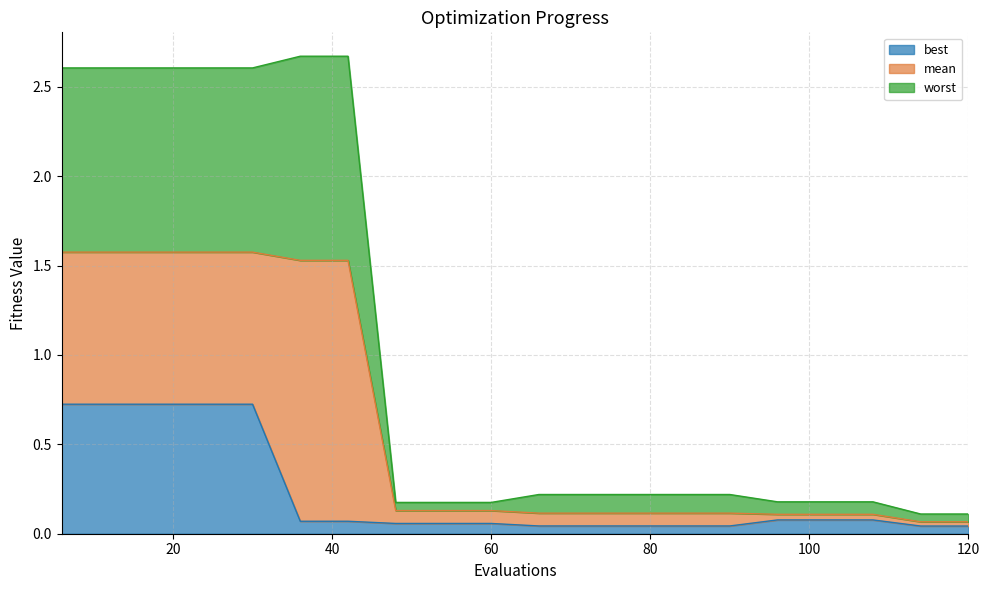

The worst series shows 0.3 at 102. True or false?

False